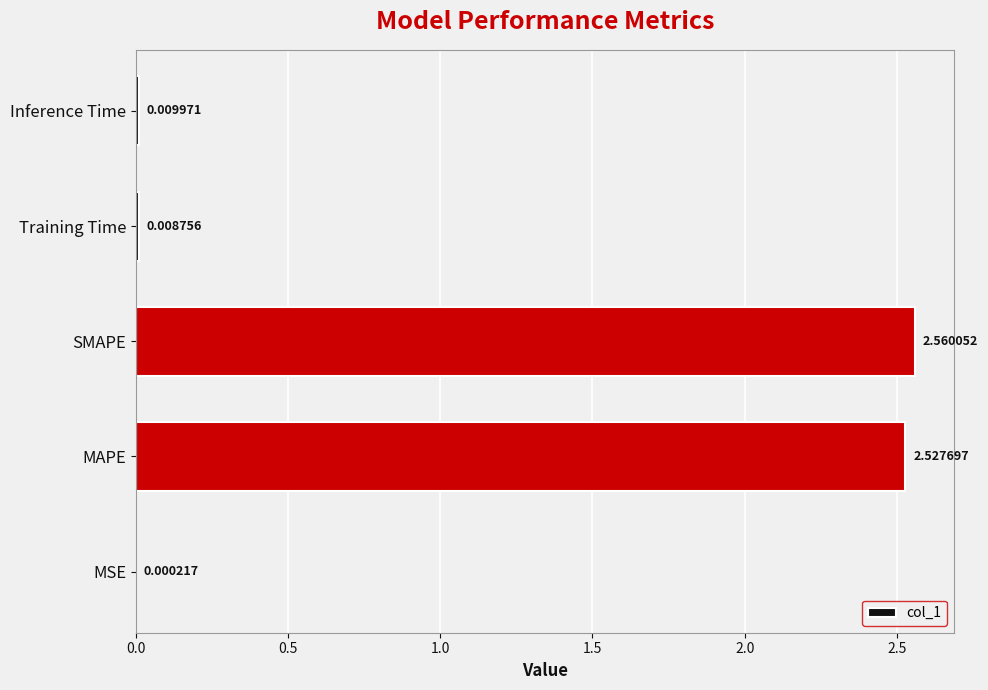

At which label is the value closest to 1?

Inference Time